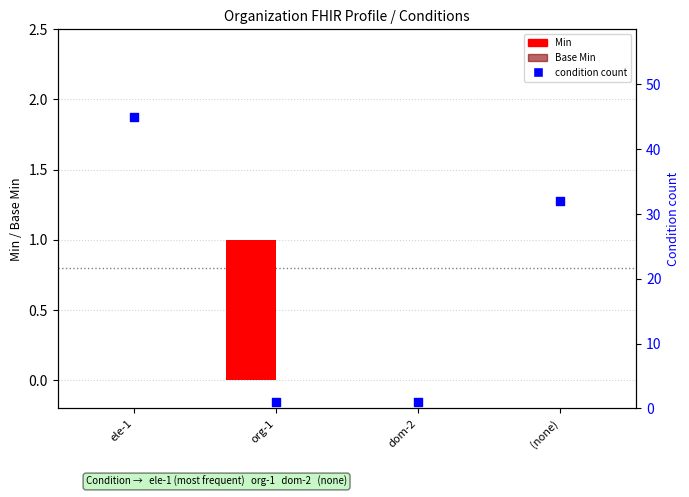

At which category is the sum across all series the highest?

ele-1